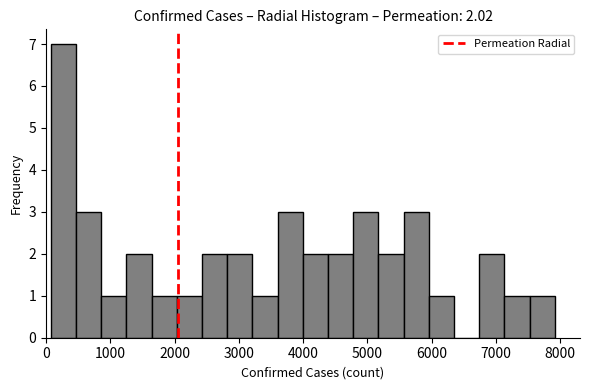

Around what value on the x-axis is the tallest bar? Give the approximate position of its centre, as read against the axis.

300